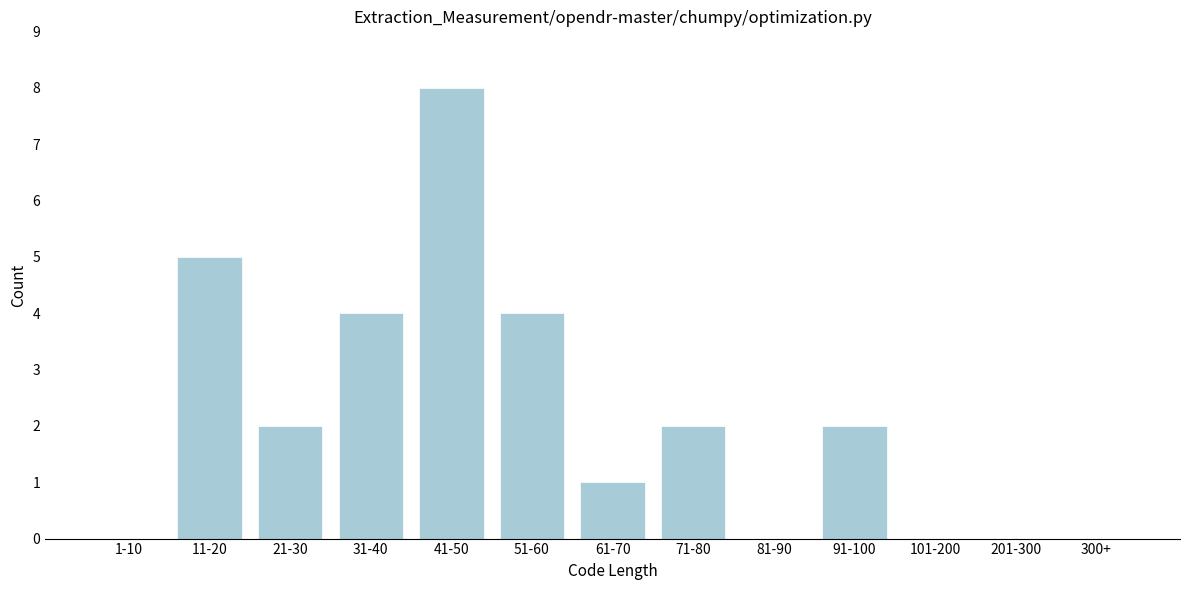

Reading right to left, what are all the values shown in this chart?

300+=0	201-300=0	101-200=0	91-100=2	81-90=0	71-80=2	61-70=1	51-60=4	41-50=8	31-40=4	21-30=2	11-20=5	1-10=0